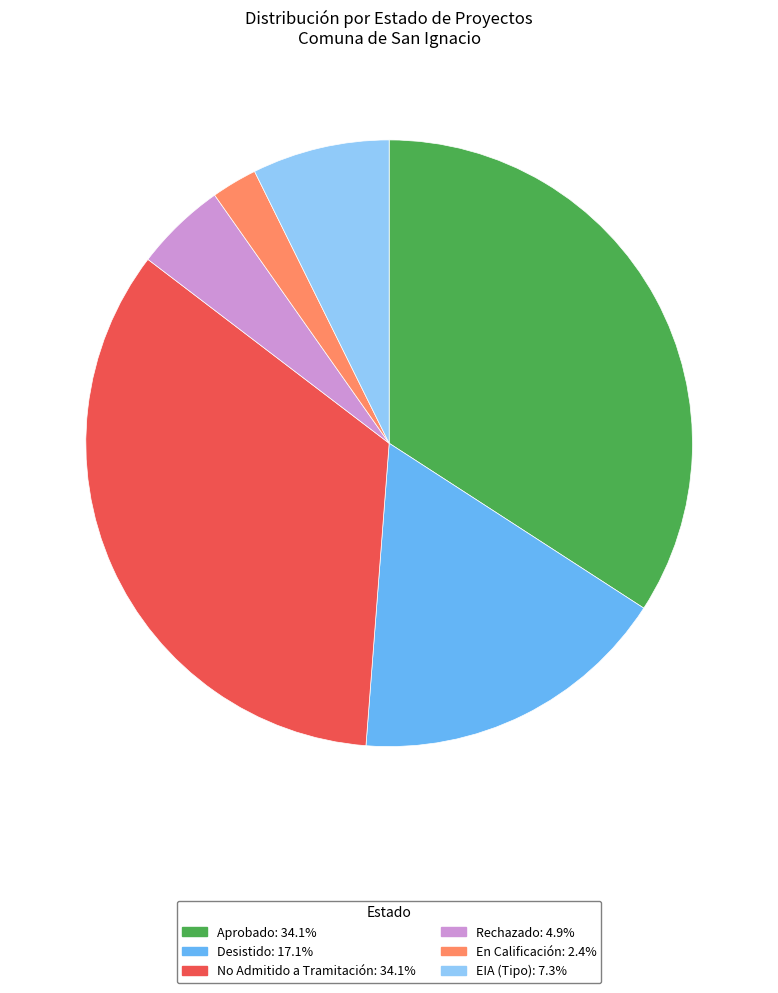

True or false: Aprobado accounts for 45% of the total.

False